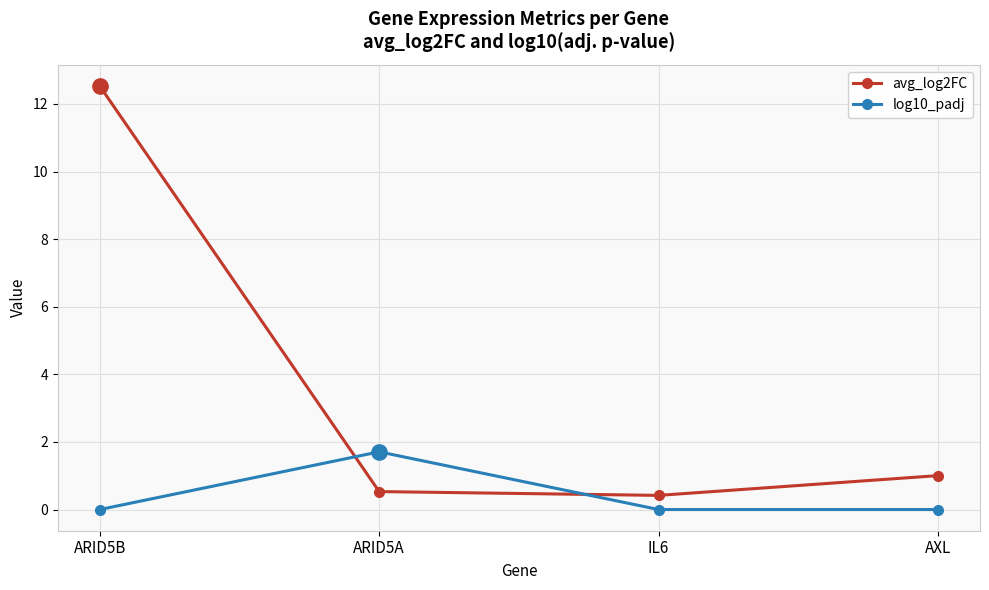

Which series has the widest spread of values?

avg_log2FC